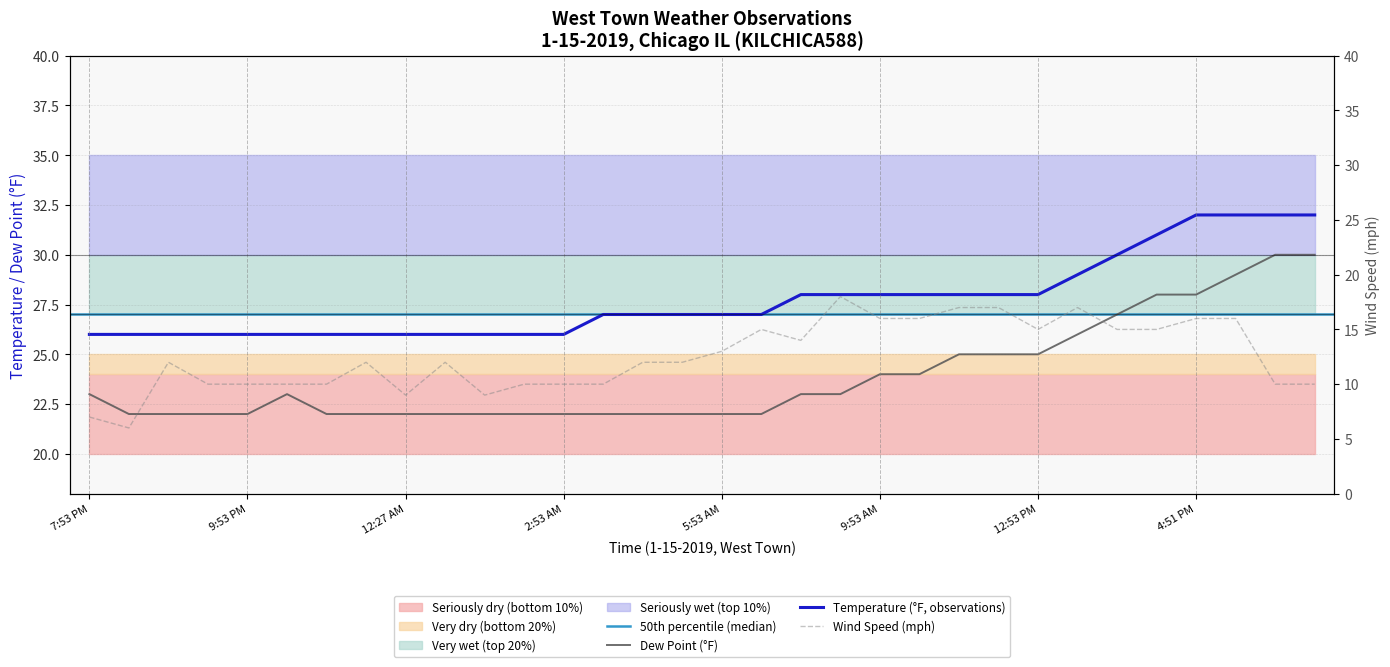

Which series has the largest range (max minus min)?

Wind Speed